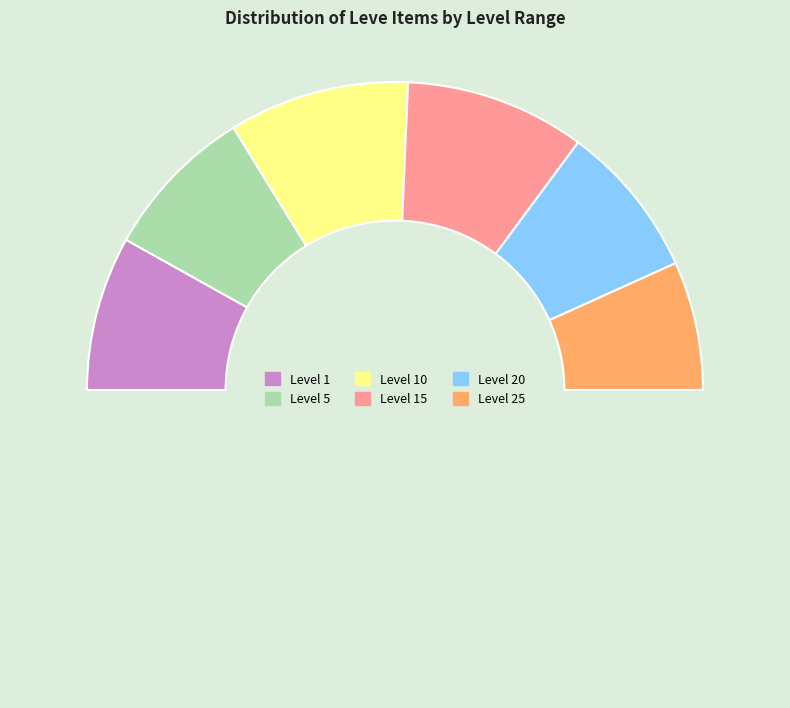

How many segments does this pie chart have?

7